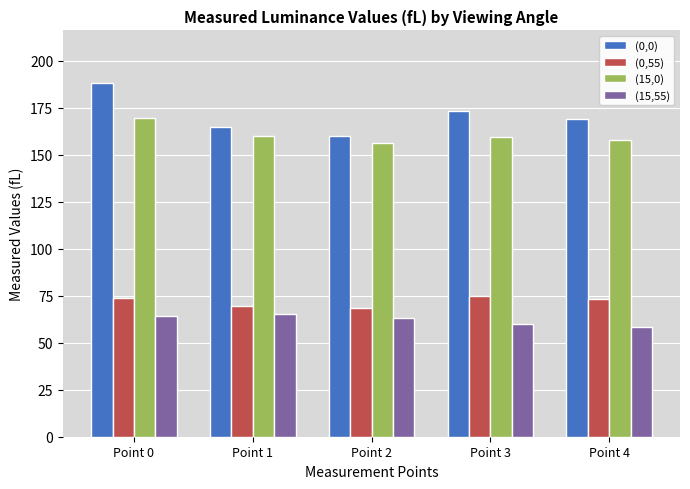

What is the value of the (15,0) bar at the 4th from the left?

159.5